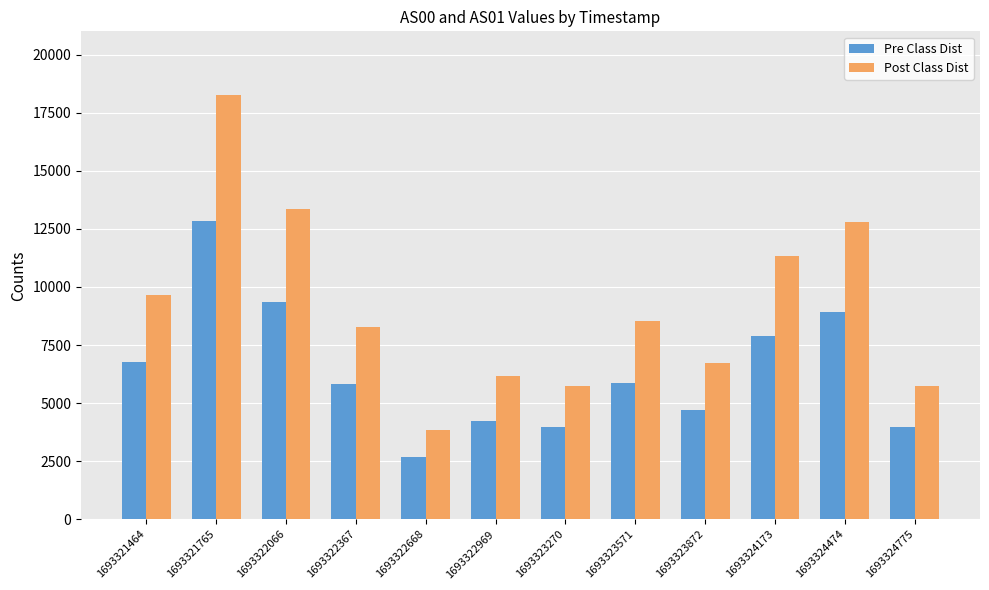

What is the difference between the maximum and minimum values in the Pre Class Dist series?

10150